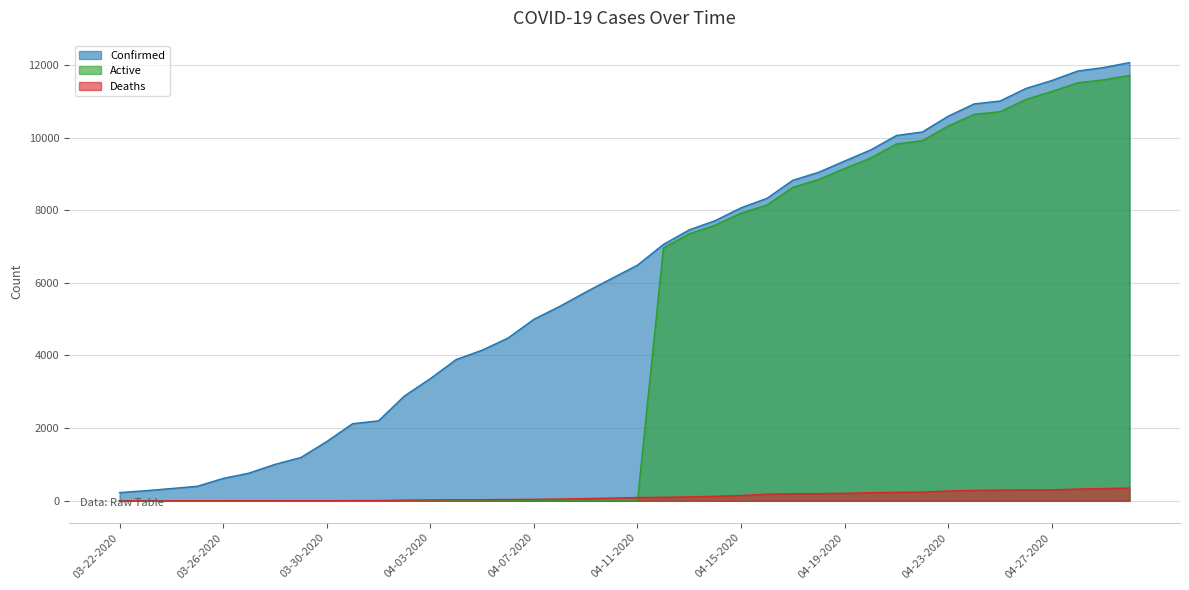

List the series in order of their peak value, highest first.

Confirmed, Active, Deaths